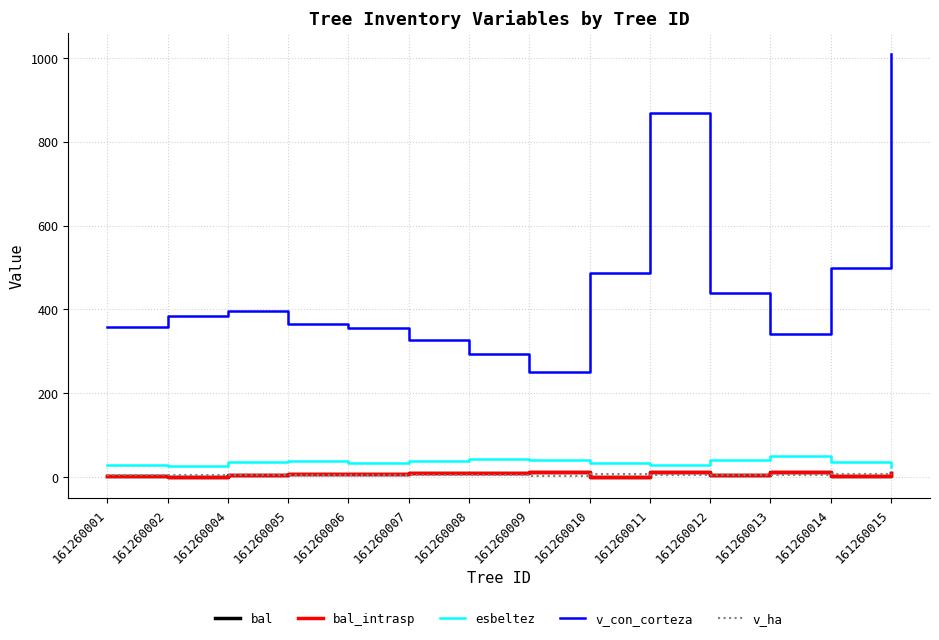

Which series has the widest spread of values?

v_con_corteza